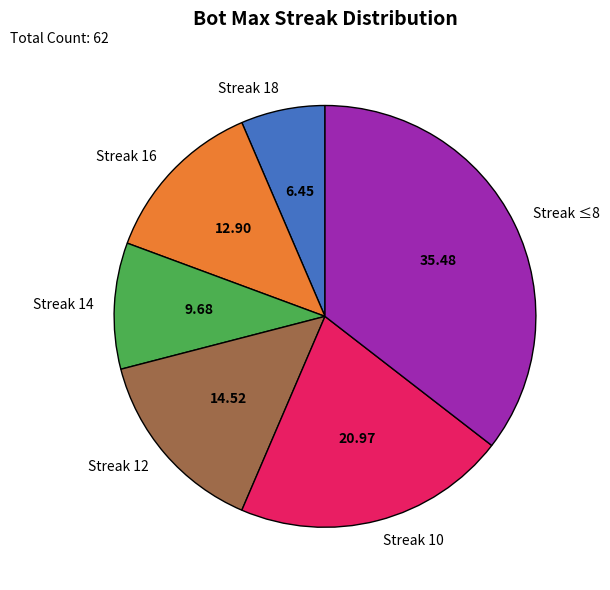

Rank the categories by value from highest to lowest.

Streak ≤8, Streak 10, Streak 12, Streak 16, Streak 14, Streak 18